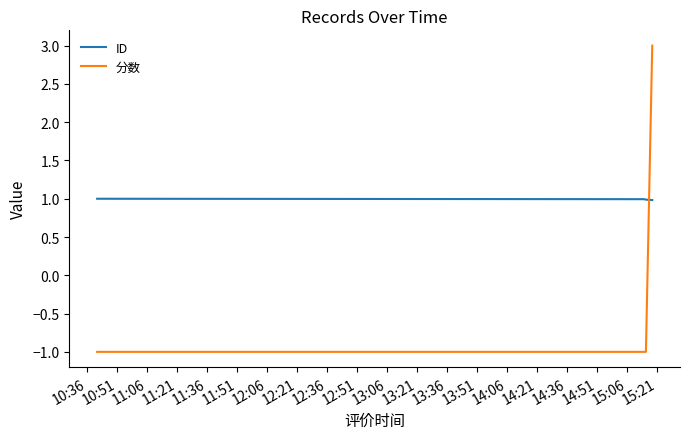

List the series in order of their peak value, highest first.

分数, ID